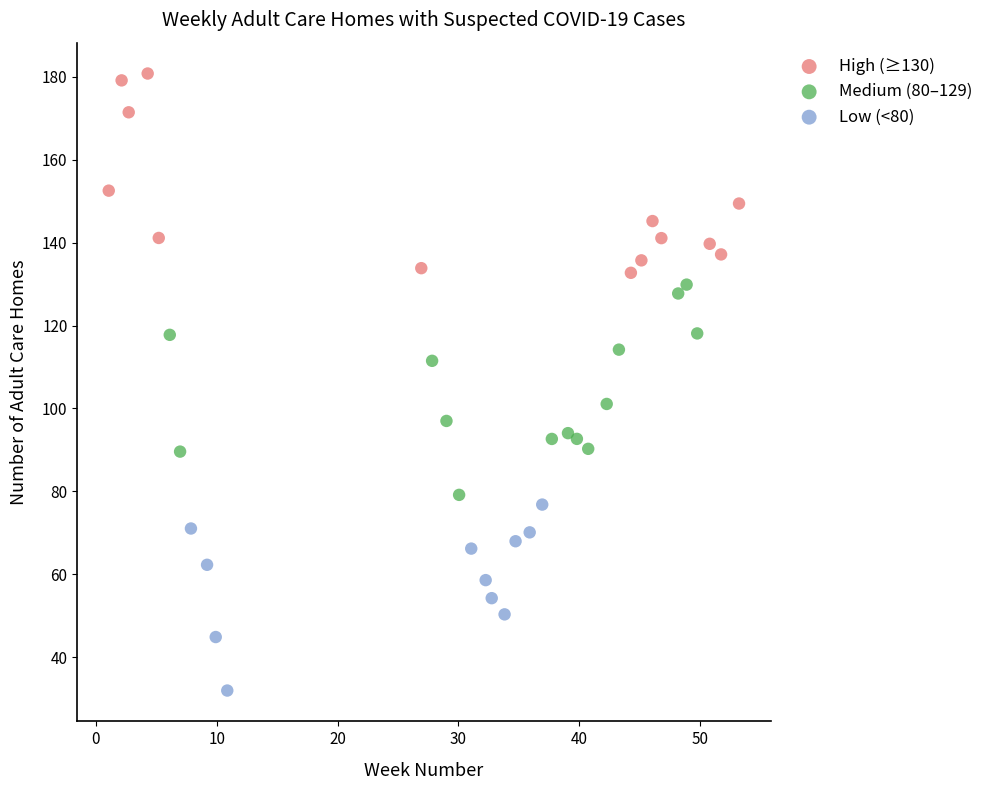

Which series contains the highest Y value?

High (≥130)